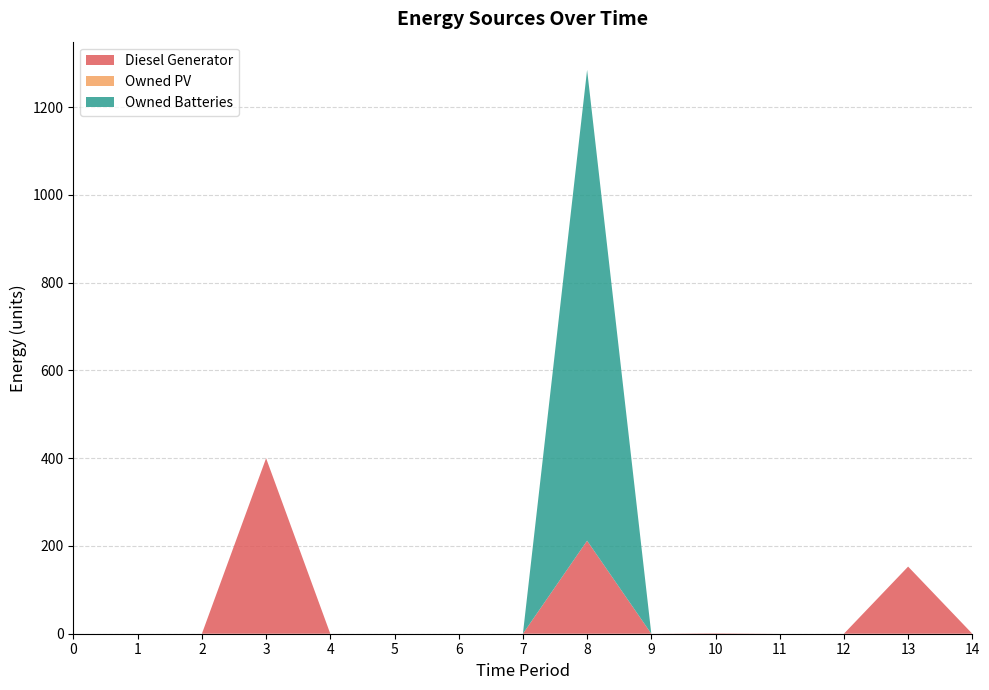

Reading left to right, list all the values displayed in this chart.

Diesel Generator: 0	0	0	400	0	0	0	0	212	0	1	0	0	153	0
Owned PV: 0	0	0	0	0	0	0	0	0	0	0	0	0	0	0
Owned Batteries: 0	0	0	0	0	0	0	0	1073	0	0	0	0	0	0